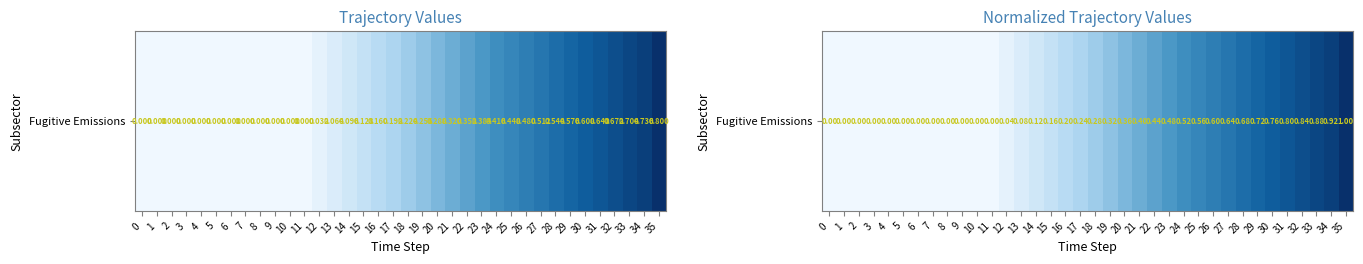

Rank the categories by value from highest to lowest.

35, 34, 33, 32, 31, 30, 29, 28, 27, 26, 25, 24, 23, 22, 21, 20, 19, 18, 17, 16, 15, 14, 13, 12, 0, 1, 2, 3, 4, 5, 6, 7, 8, 9, 10, 11